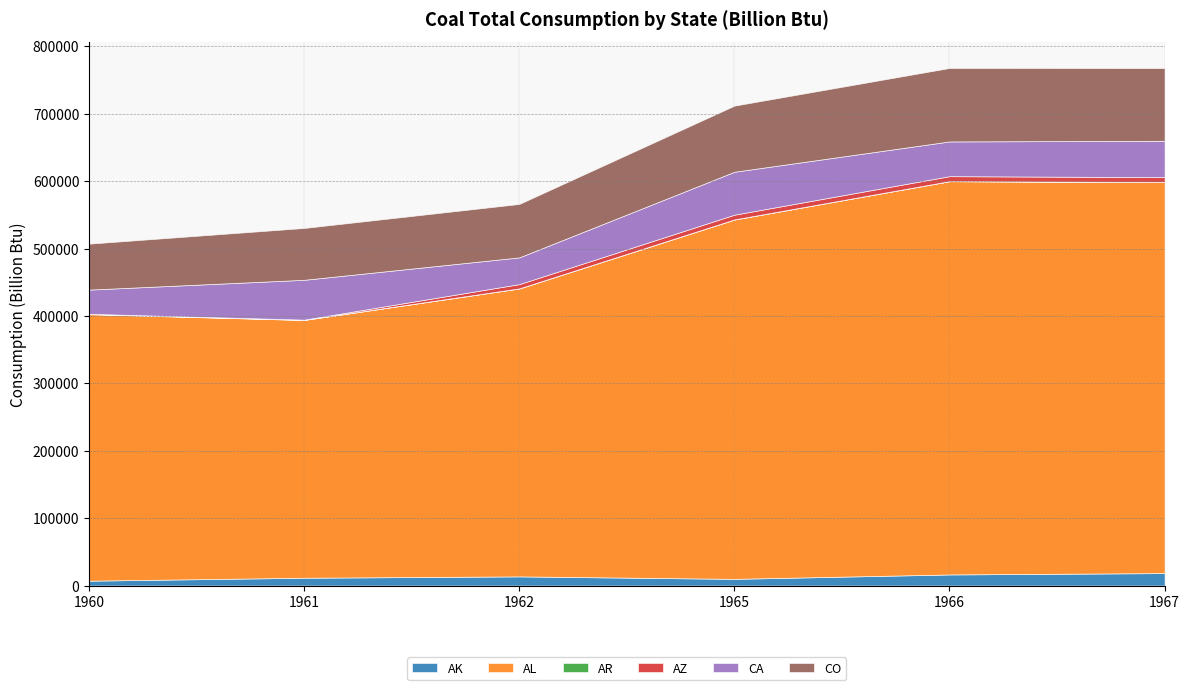

What is the value of the CA point at the 2nd from the left?

59106